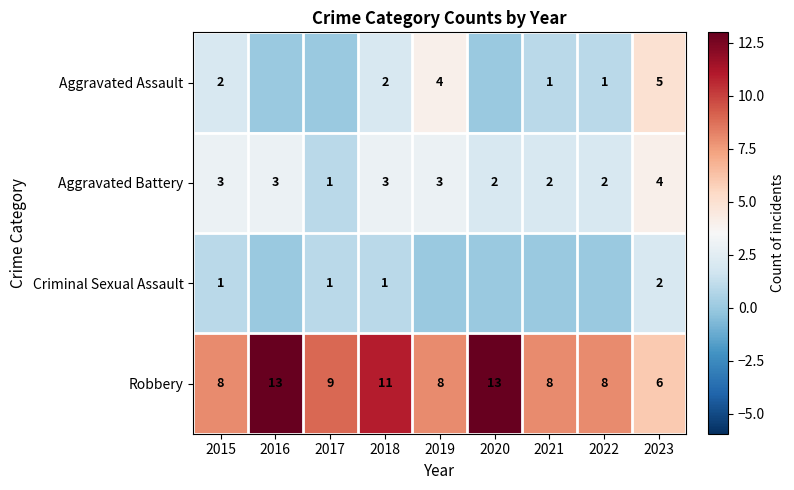

Count the Aggravated Battery values in the range 2 to 3.

7